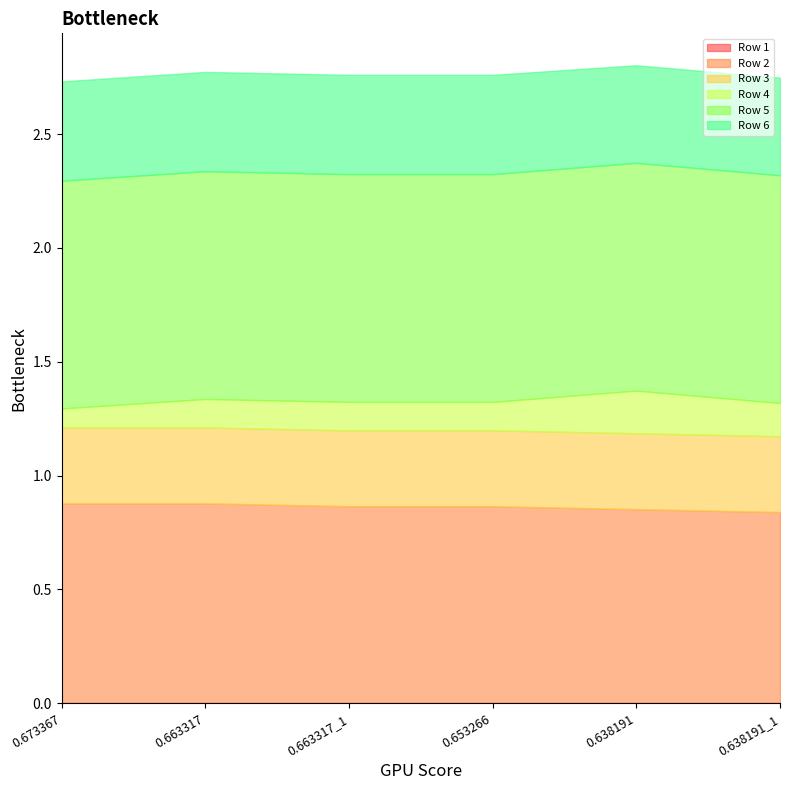

At which category is the sum across all series the highest?

0.638191